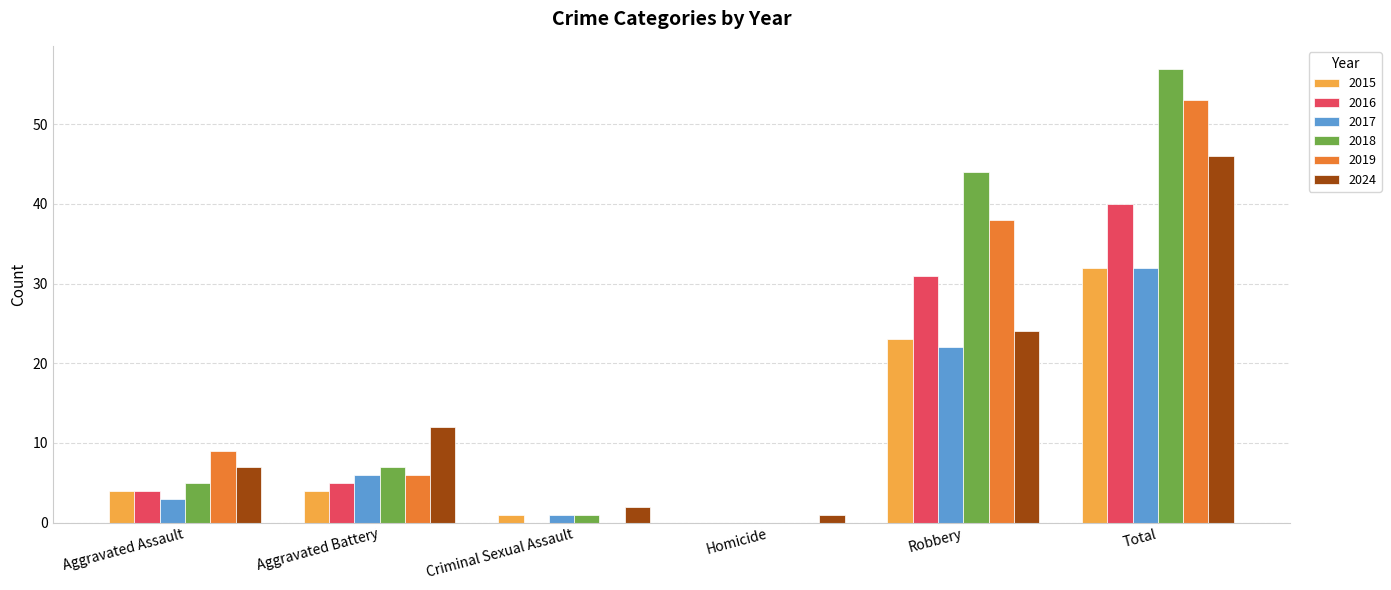

Which series has the largest total across all categories?

2018